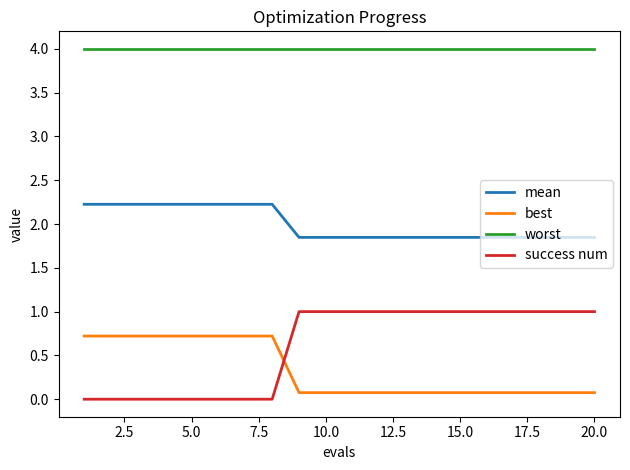

True or false: best and worst cross at least once.

False